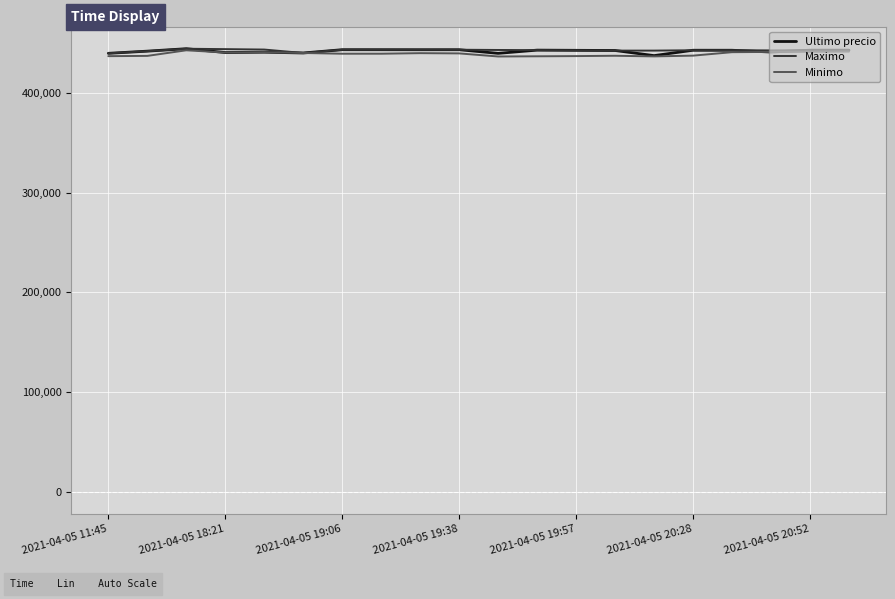

What is the maximum value shown in the chart?

444489